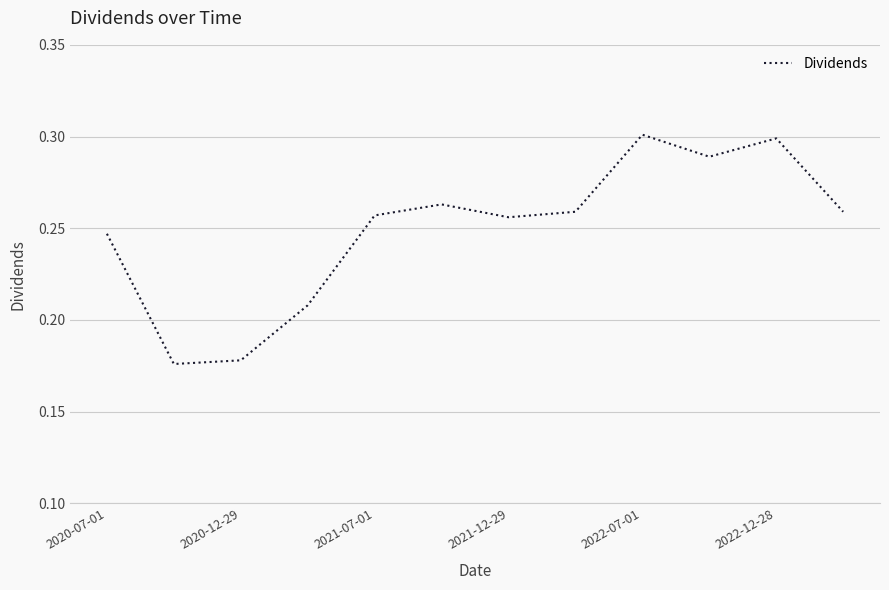

True or false: the data has more than 0 interior local peaks.

True